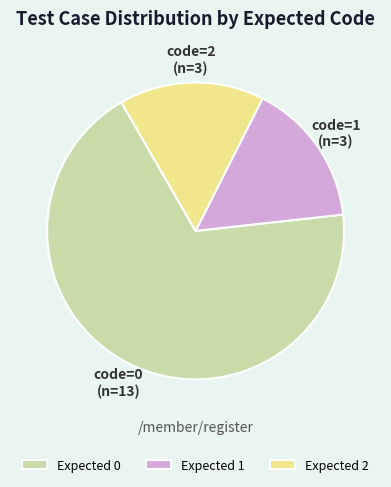

Is there any slice that represents more than half of the pie?

Yes